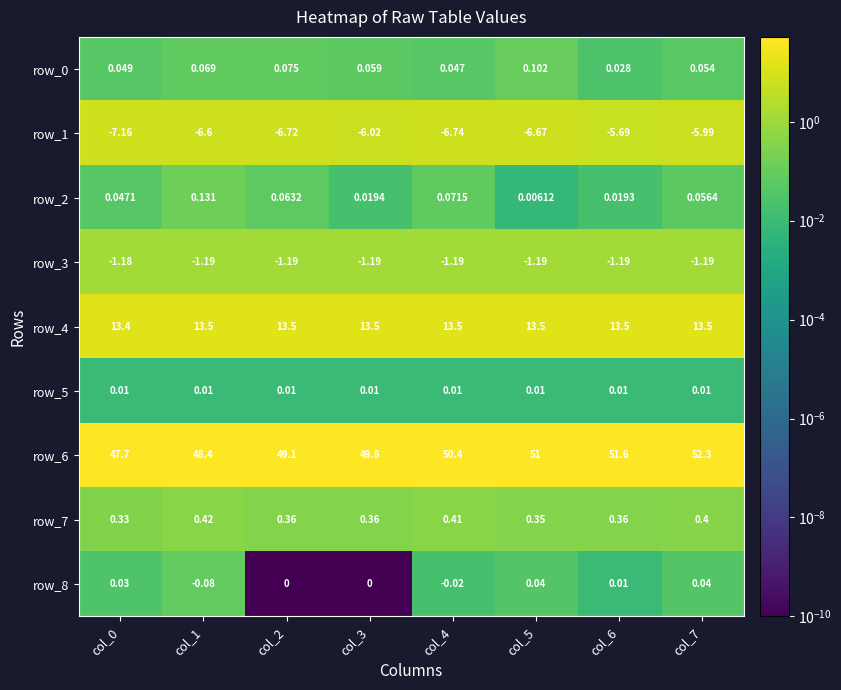

Which series has the widest spread of values?

row_6